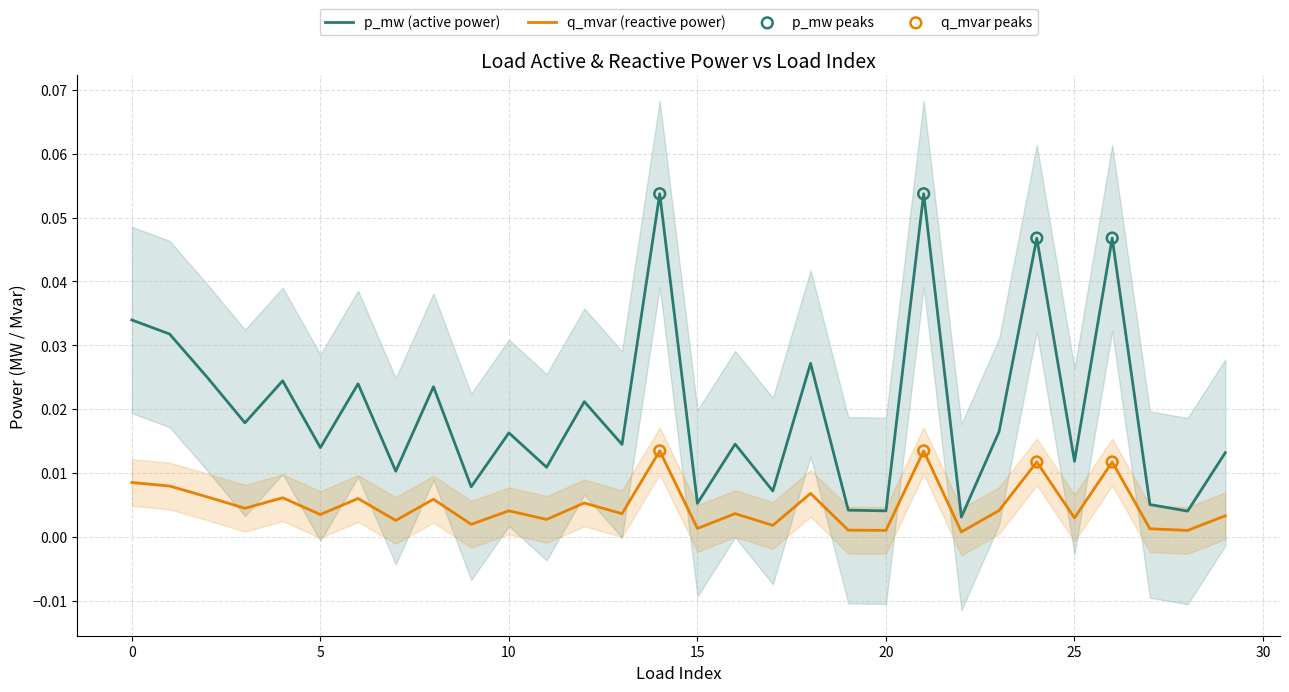

True or false: p_mw (active power) and q_mvar (reactive power) cross at least once.

False